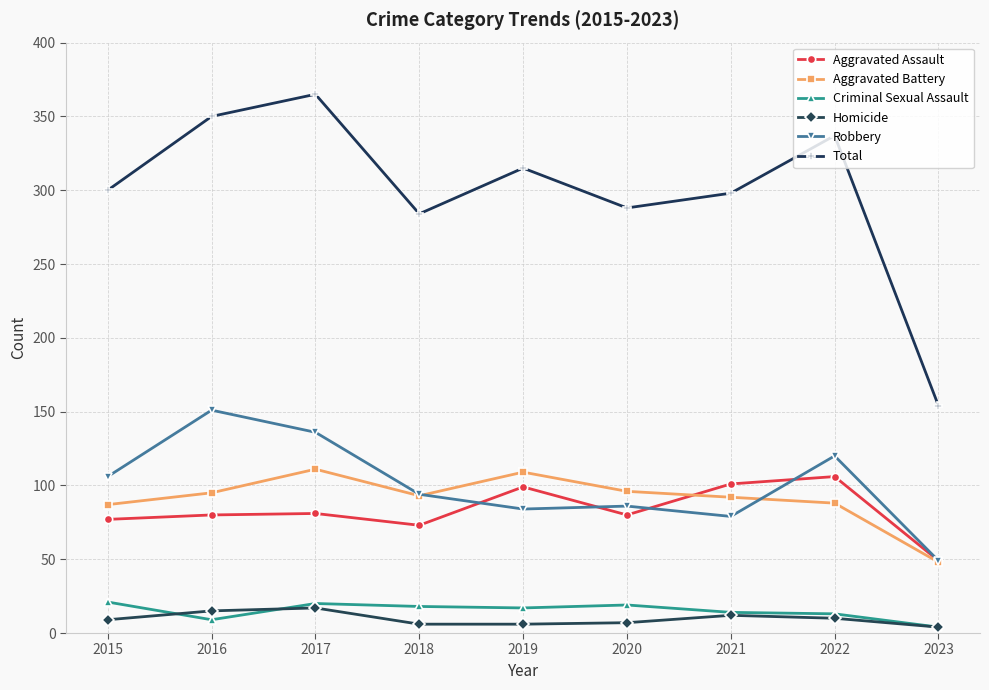

Which series changed the most between 2017 and 2021?

Total